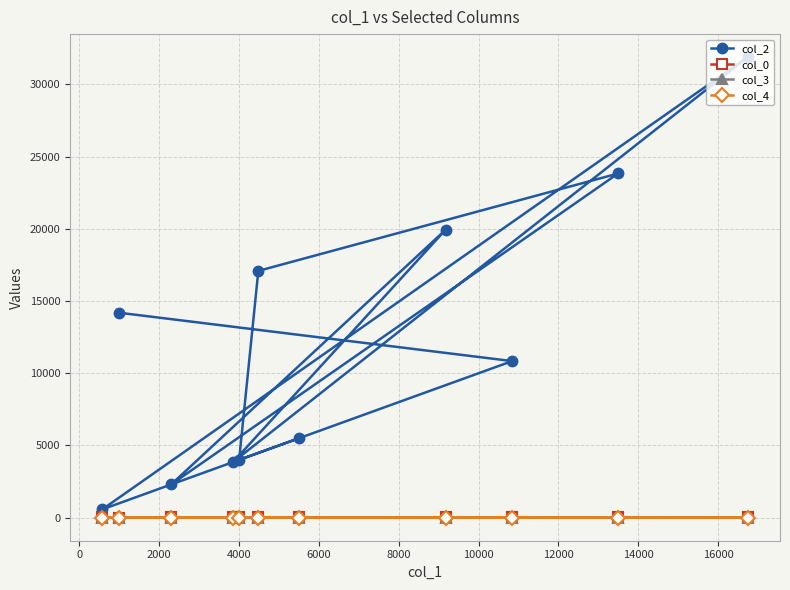

Count the col_4 values in the range 0 to 1.

11